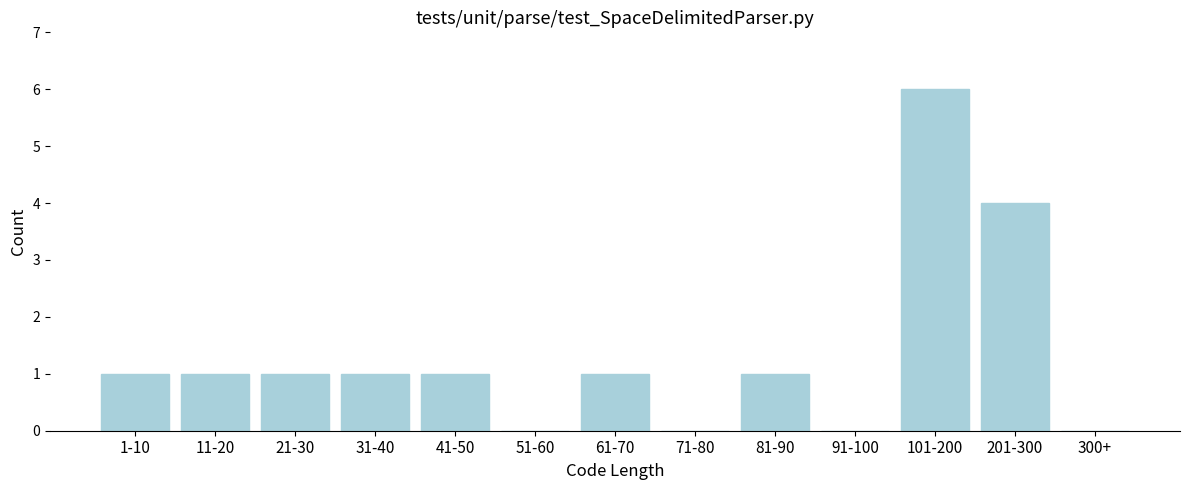

Reading left to right, what are all the values shown in this chart?

1-10=1	11-20=1	21-30=1	31-40=1	41-50=1	51-60=0	61-70=1	71-80=0	81-90=1	91-100=0	101-200=6	201-300=4	300+=0